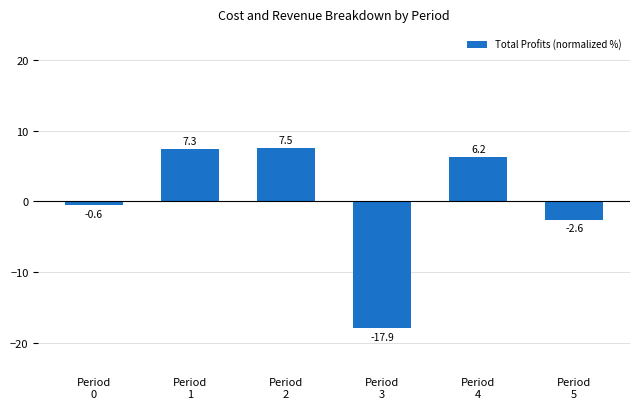

At which label is the value closest to -5?

Period
5